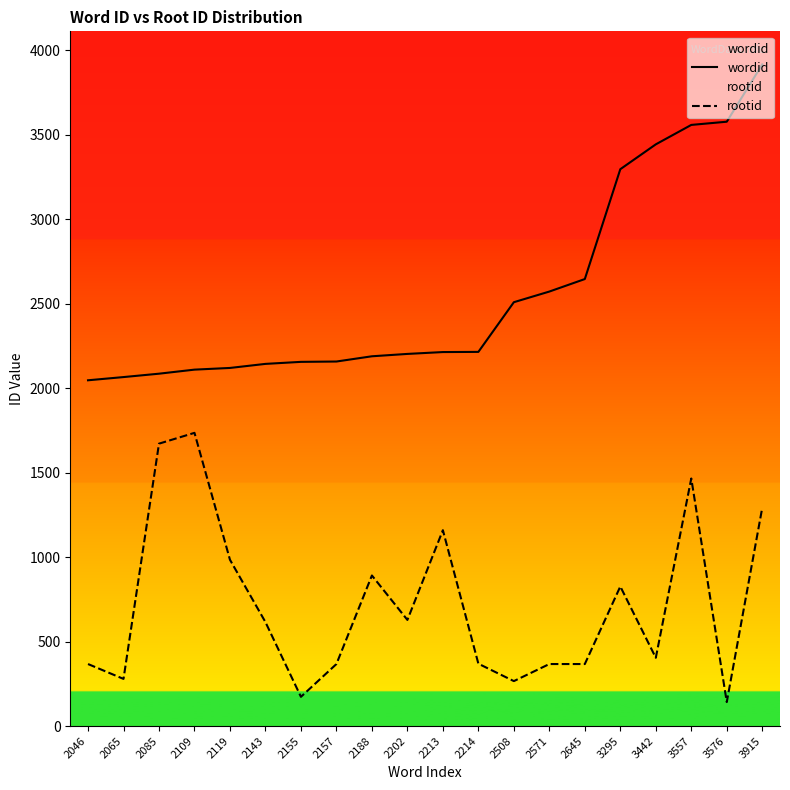

Which series changed the most between 2571 and 2645?

wordid